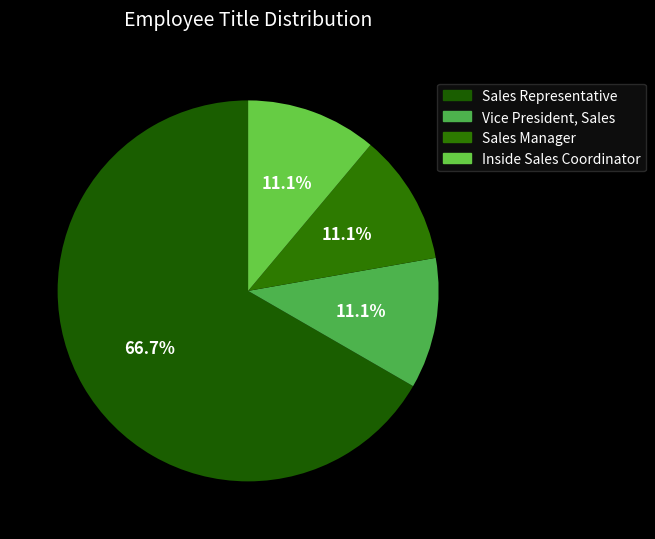

What is the largest slice in the pie chart?

Sales Representative